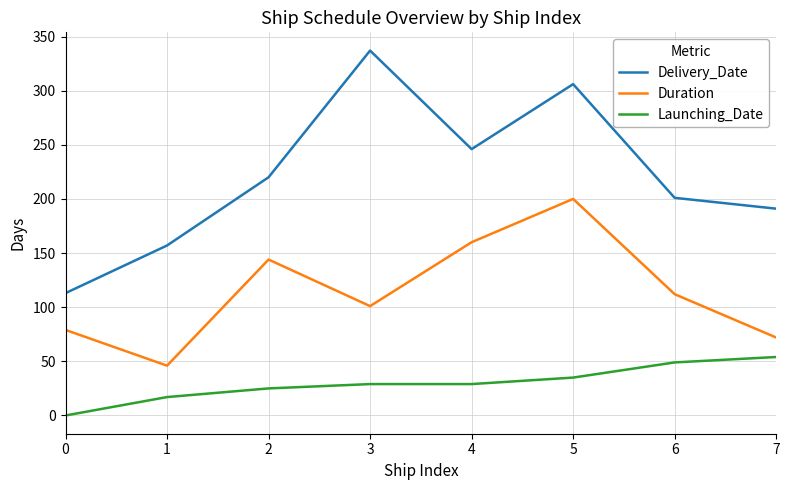

What is the difference between the maximum and minimum values in the Launching_Date series?

54